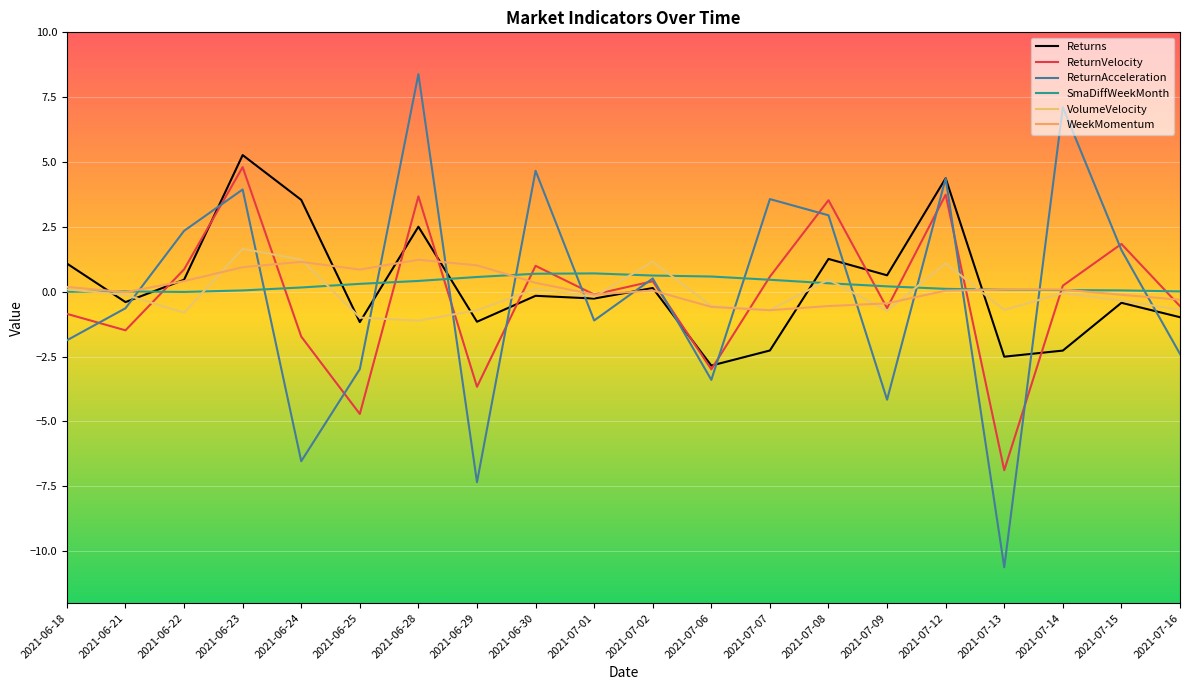

How many lines are shown in the chart?

6